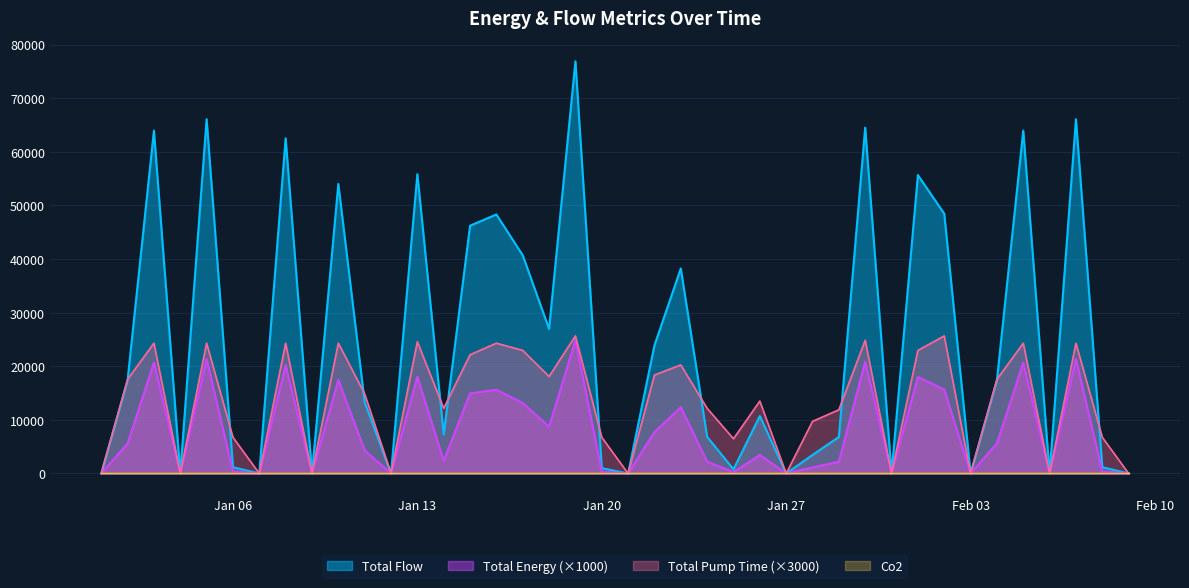

Which series has the largest total across all categories?

Total Flow